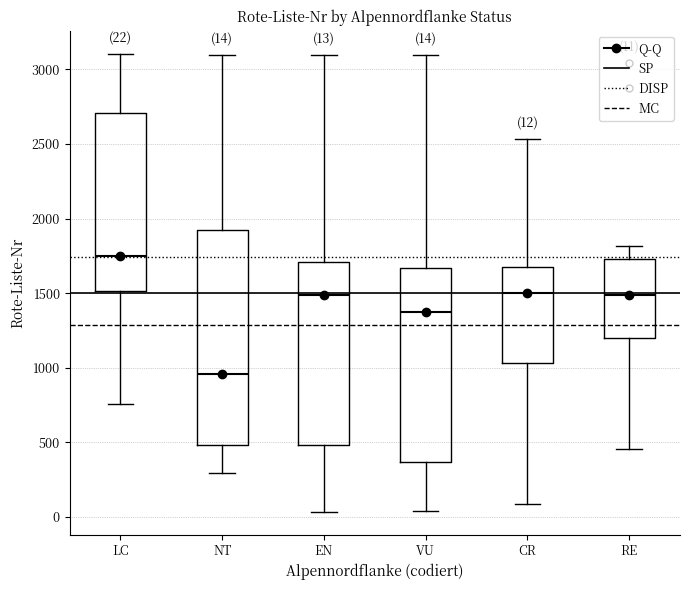

Which box's median line is the lowest?

NT